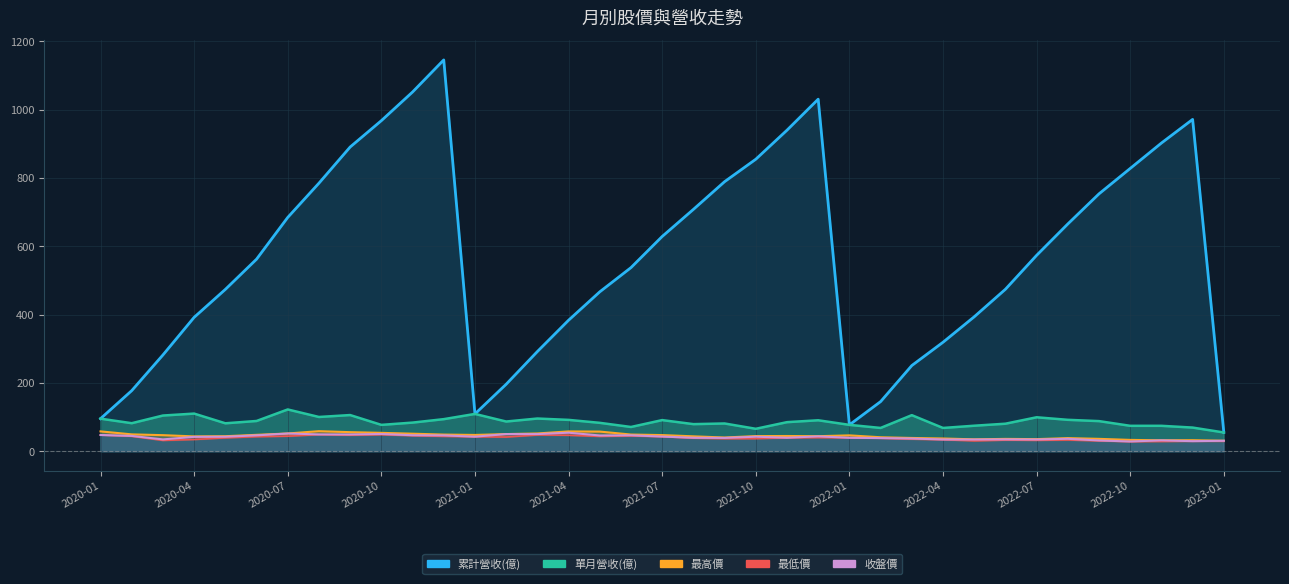

How many data points does each series have?

37